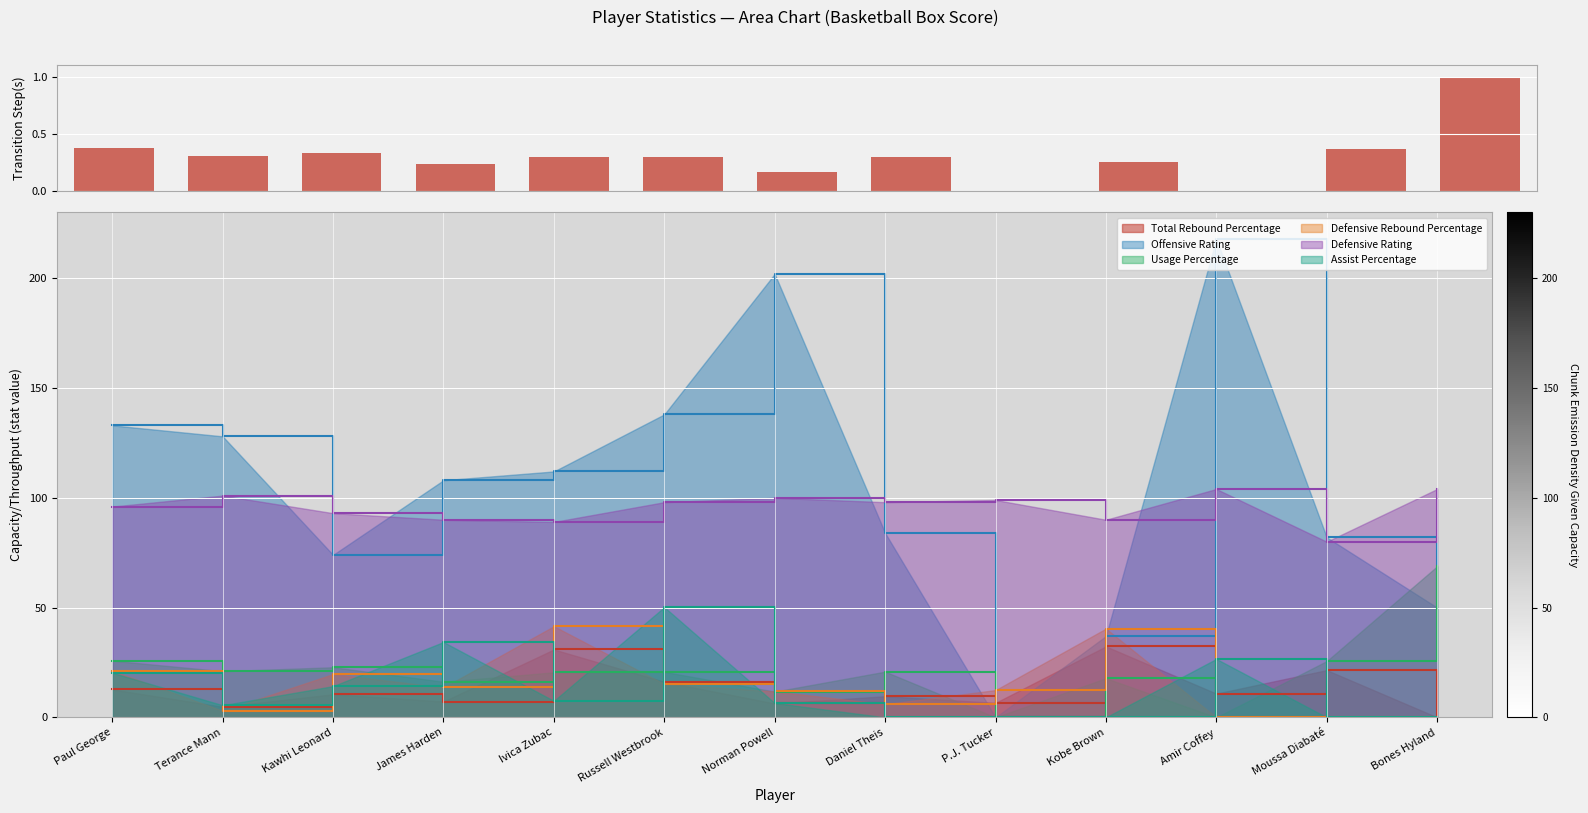

Are the bars grouped side by side (vs. stacked)?

Yes